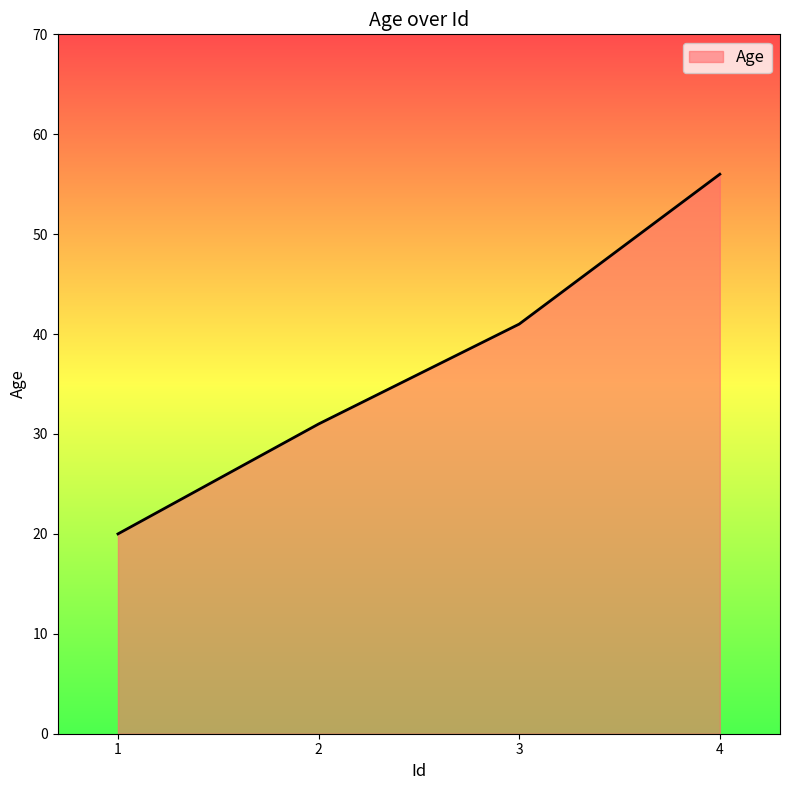

Is it true that the value at 4 is 31?

False